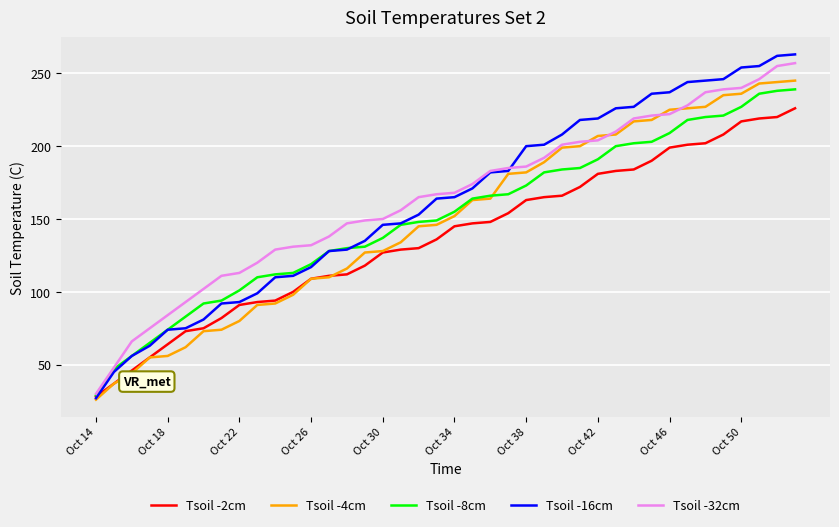

Which series has the largest range (max minus min)?

Tsoil -16cm